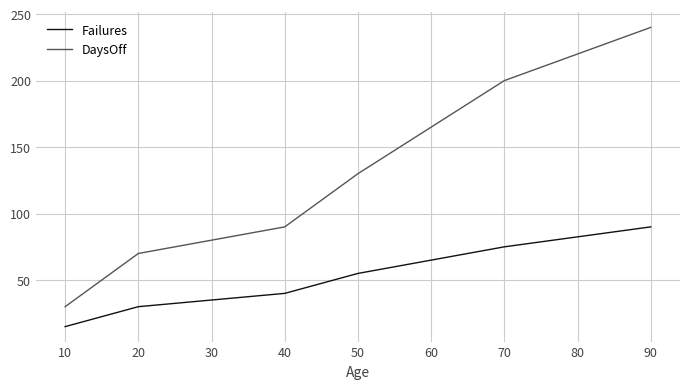

Which series has the largest total across all categories?

DaysOff